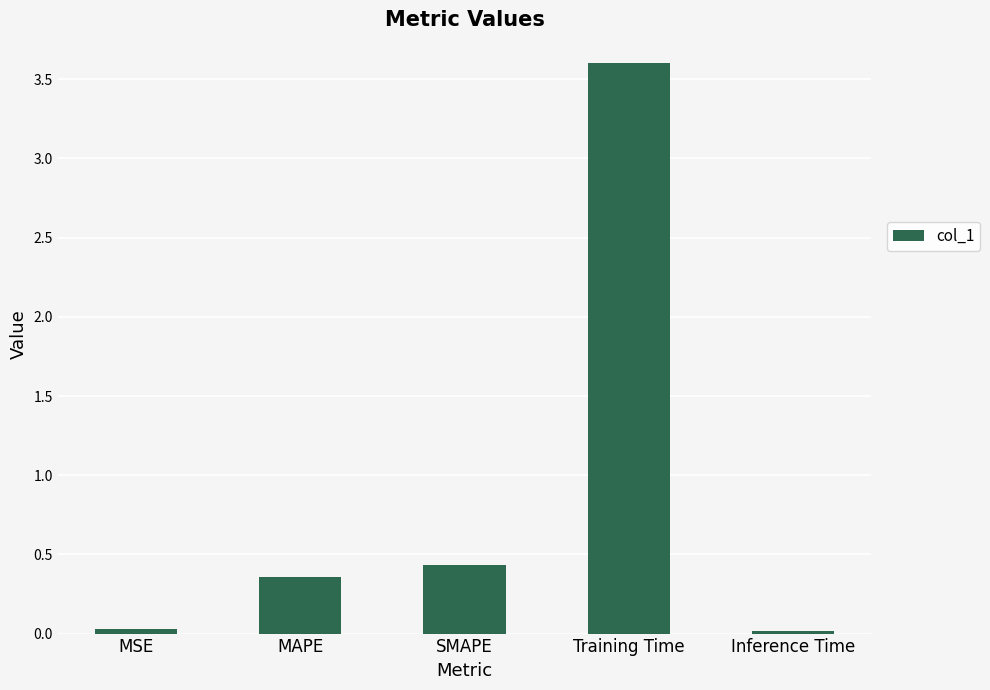

What is the label of the 1st bar from the left?

MSE